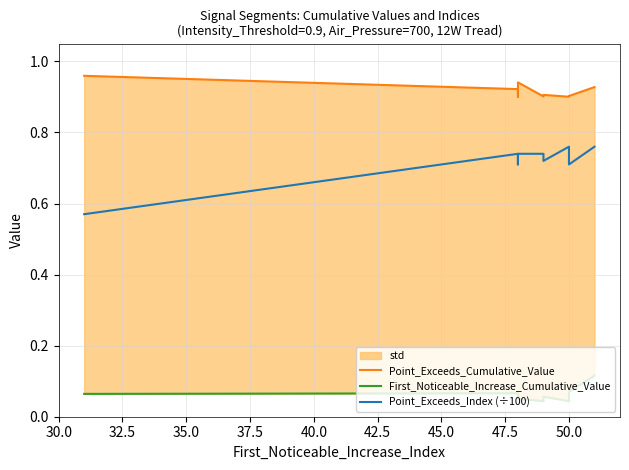

What is the greatest value displayed?

1.0